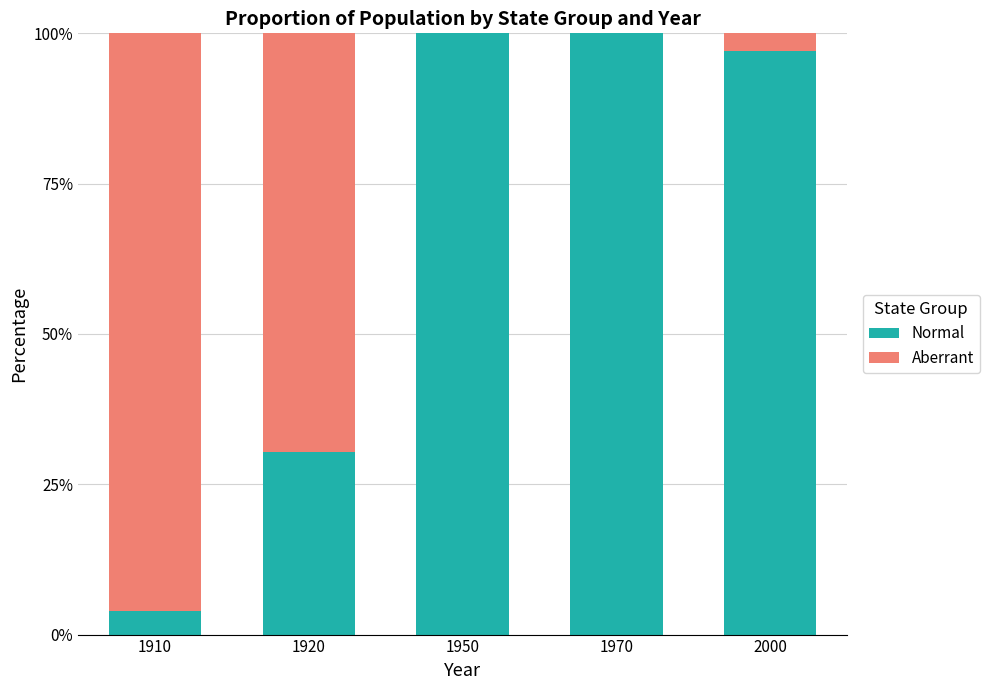

What is the total value across all series at 1910?

100.0